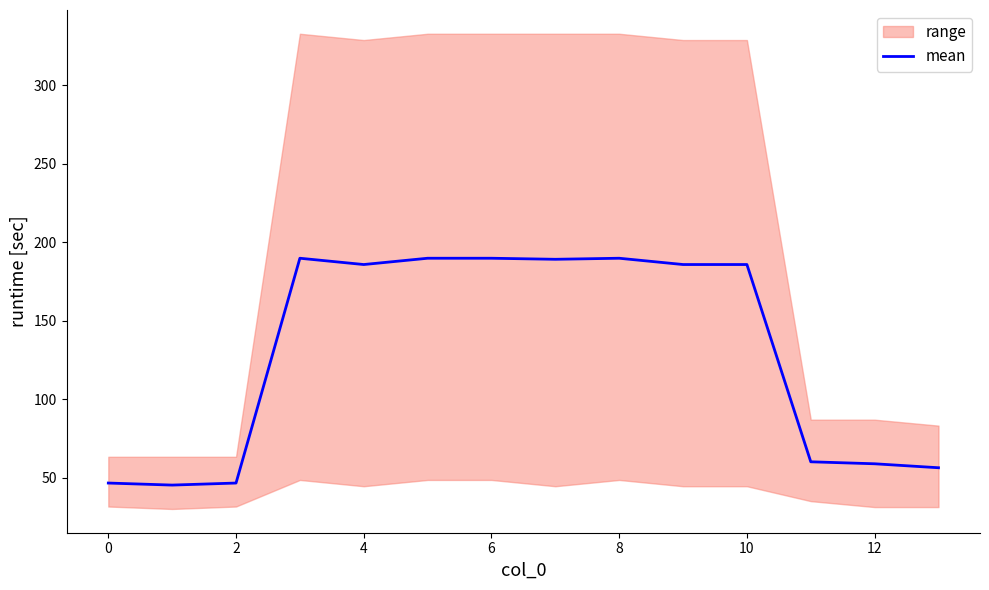

Where is the data nearest to the value 117?

11